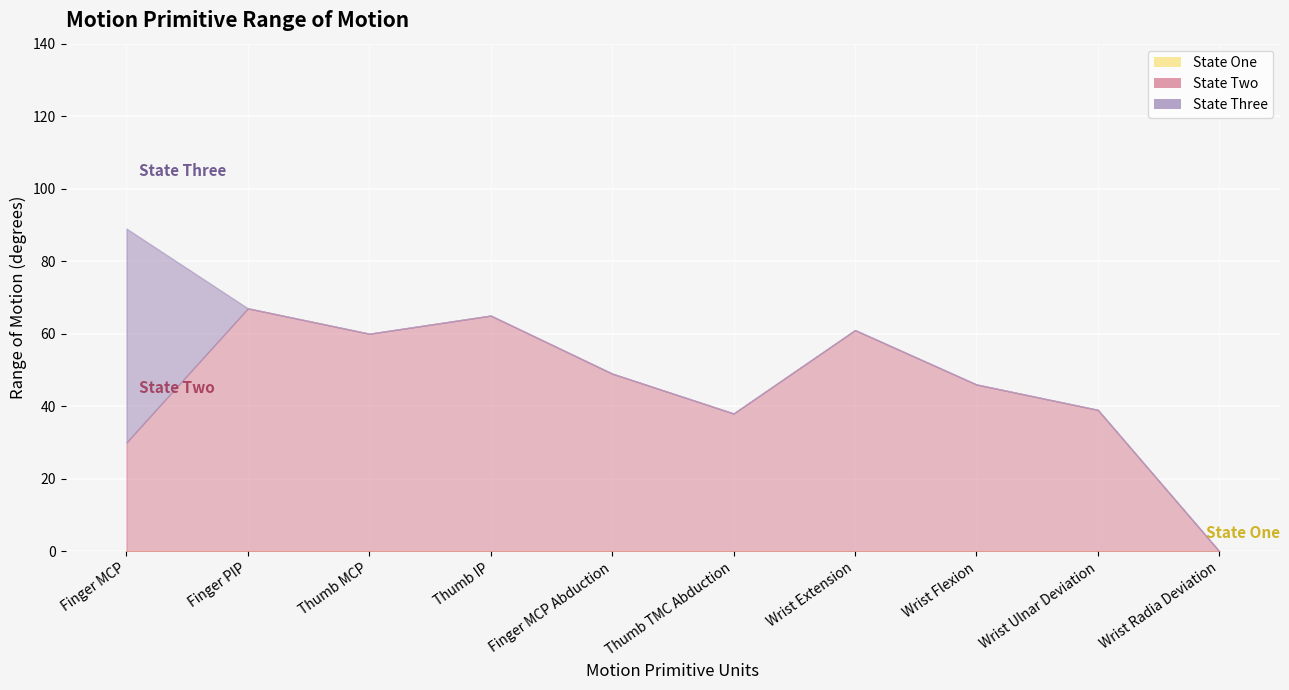

What is the value of the State Two point at the 3rd from the left?

60